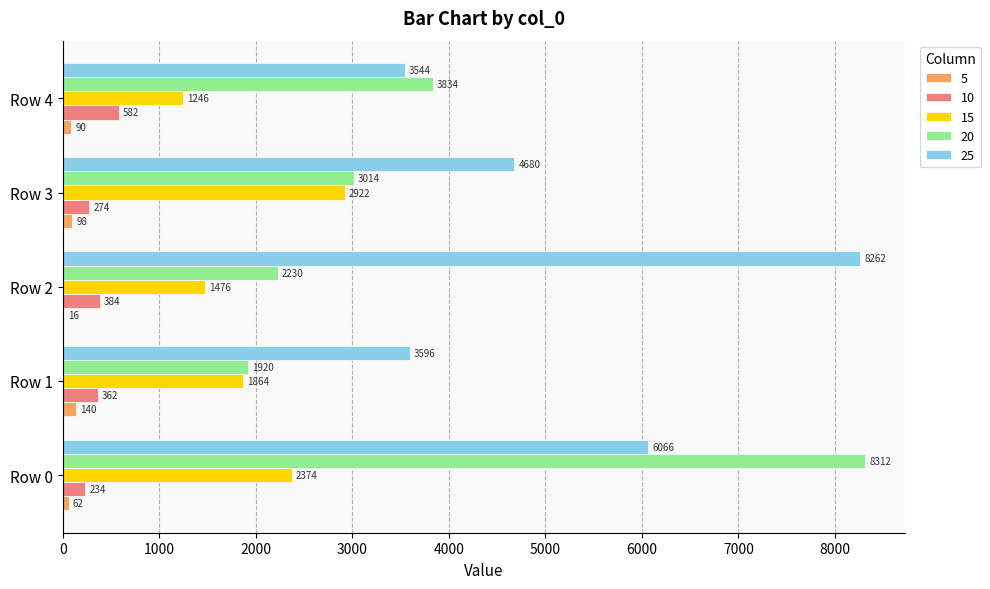

What is the sum of the 15 values at Row 2 and Row 4?

2722